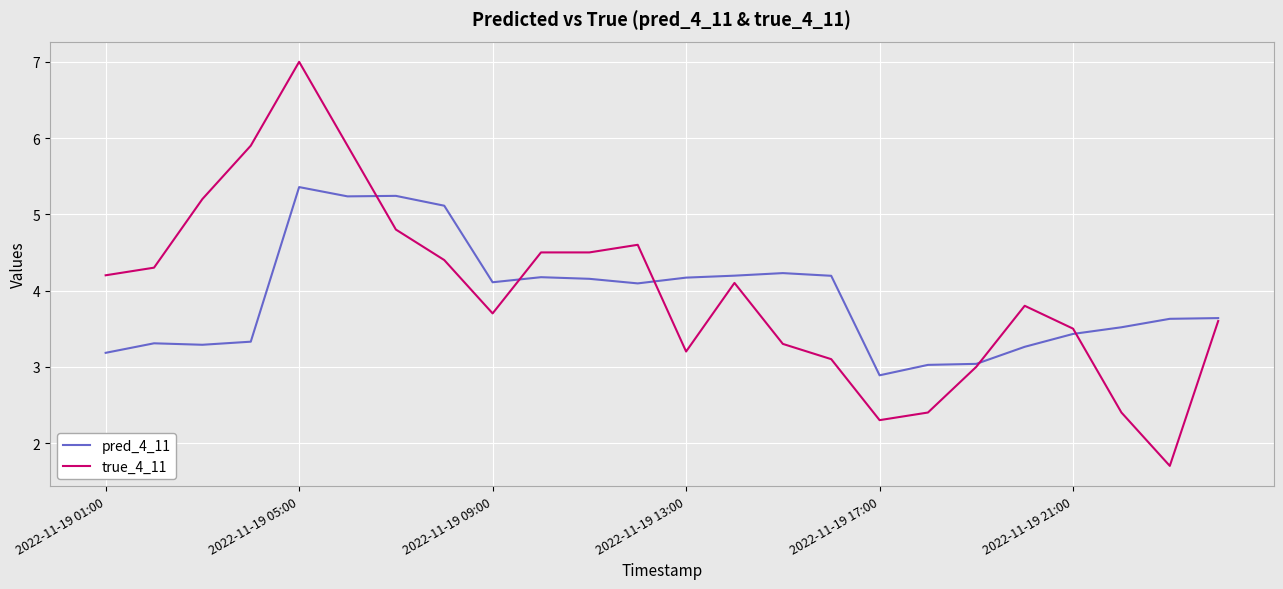

Does the chart have visible grid lines?

Yes